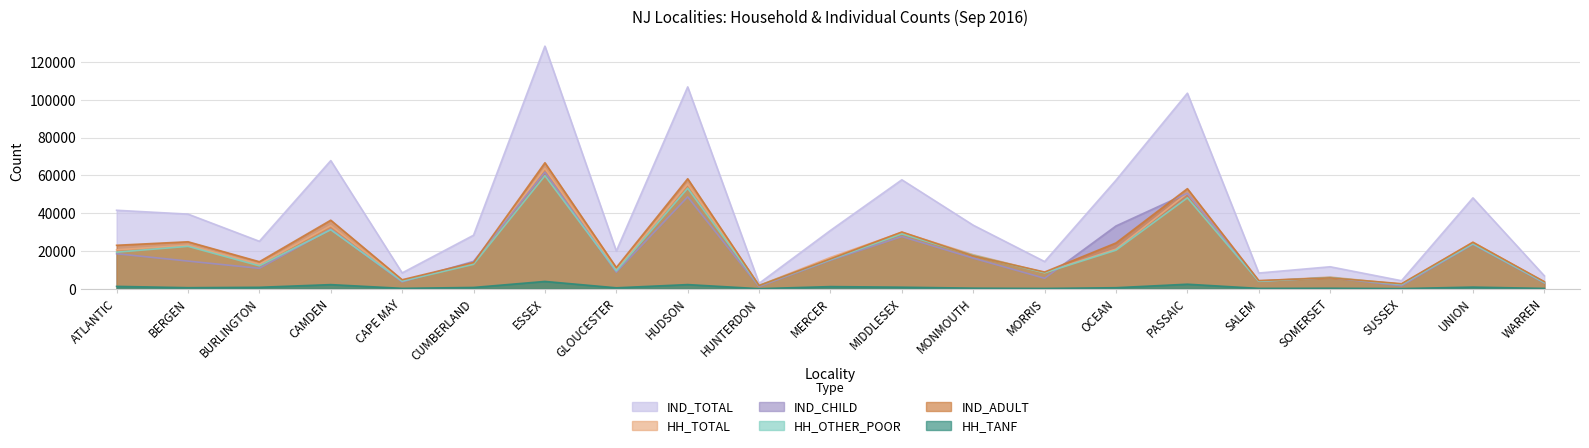

What is the difference between the highest and lowest values at MERCER?

29732